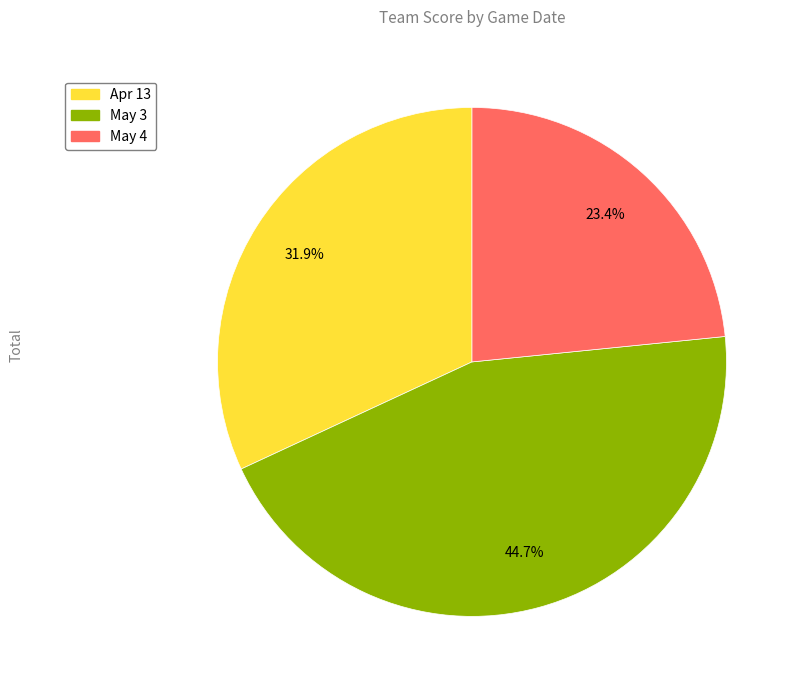

True or false: May 4 accounts for 23% of the total.

True